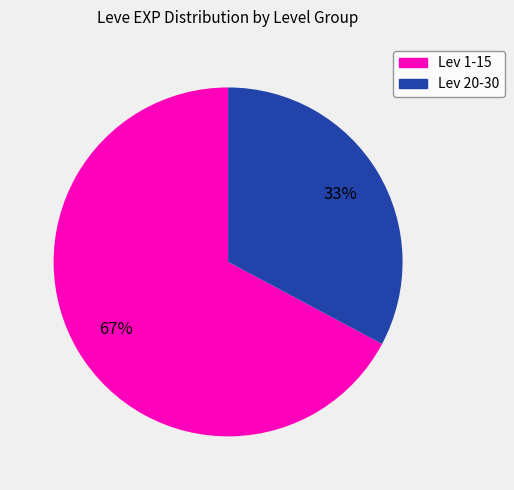

To the nearest percent, what is the difference between the largest and smallest slice percentages?

34%